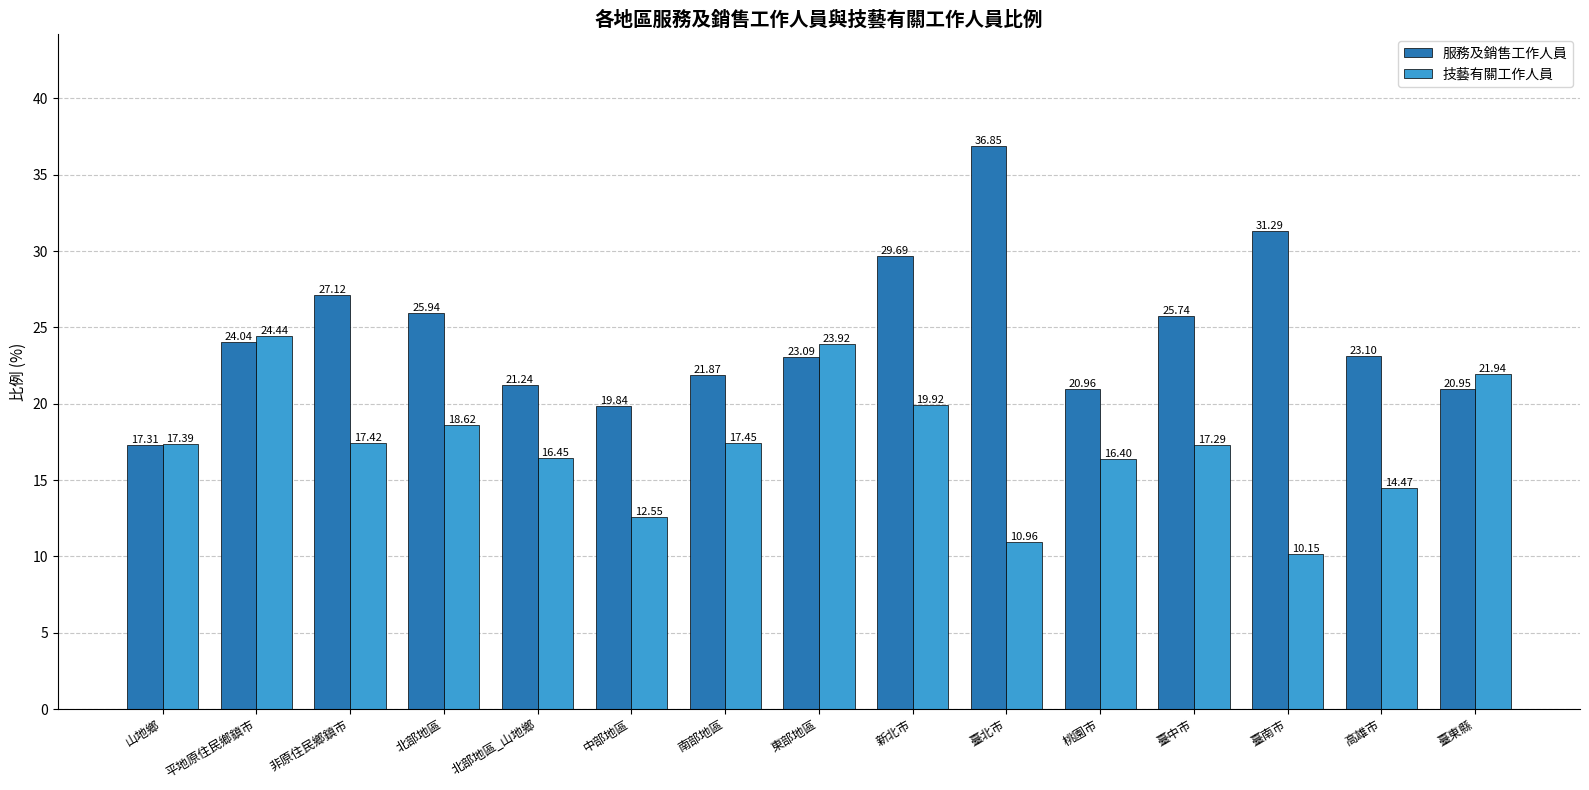

Which series has the widest spread of values?

服務及銷售工作人員